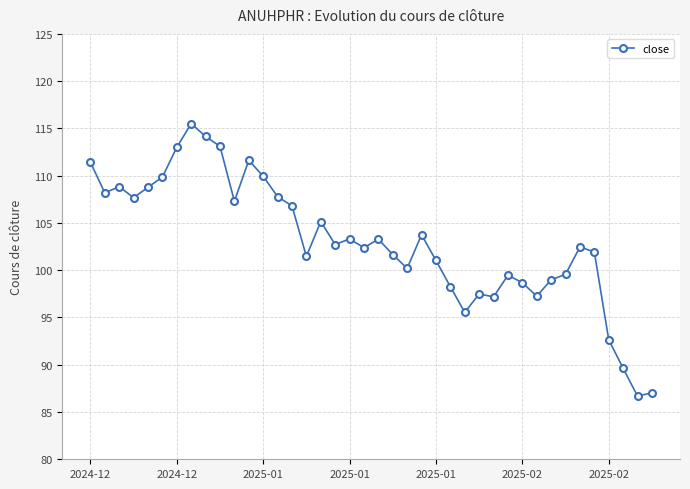

What is the sum of all values?

4121.7